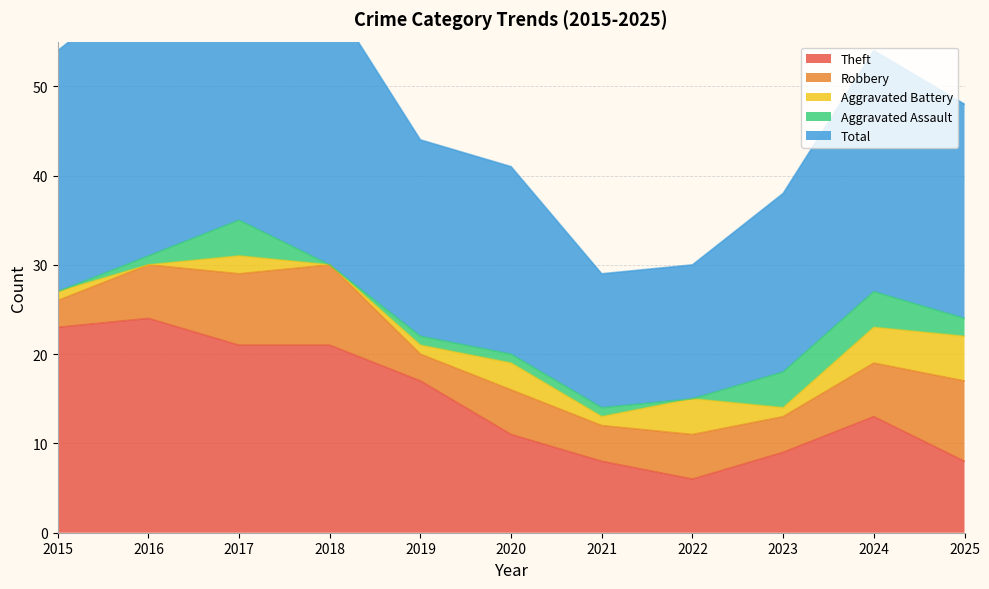

Is it true that Robbery equals 4 at 2019?

False